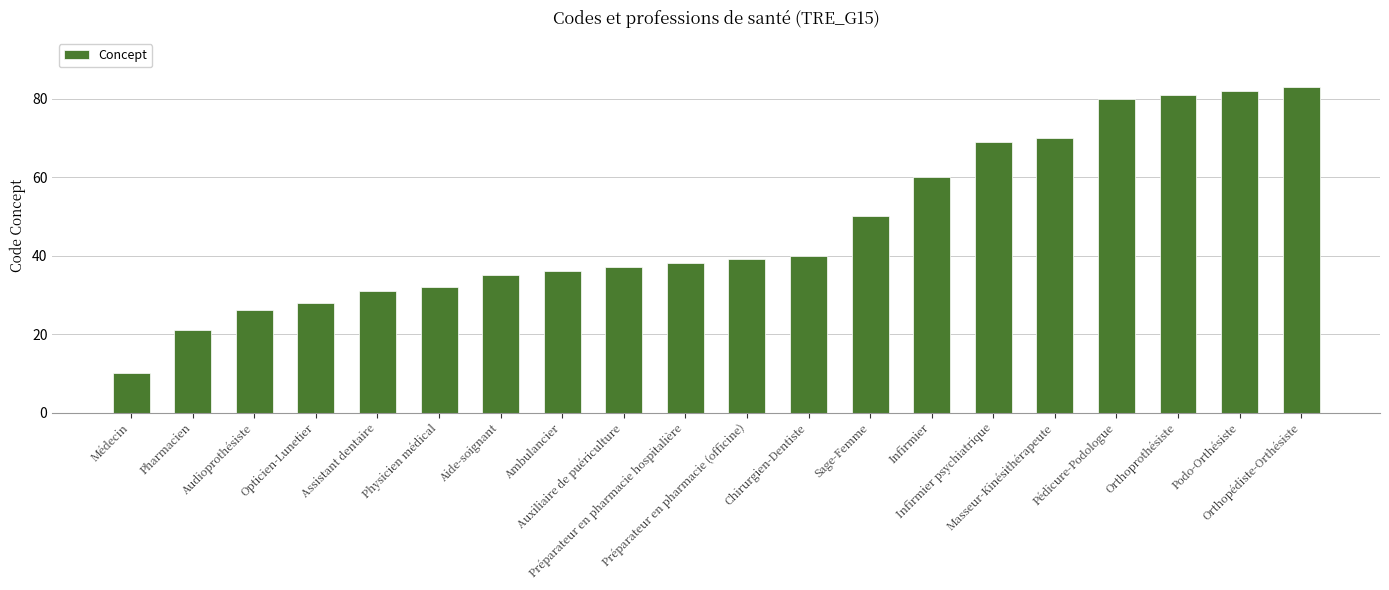

What is the value of the 3rd bar from the left?

26